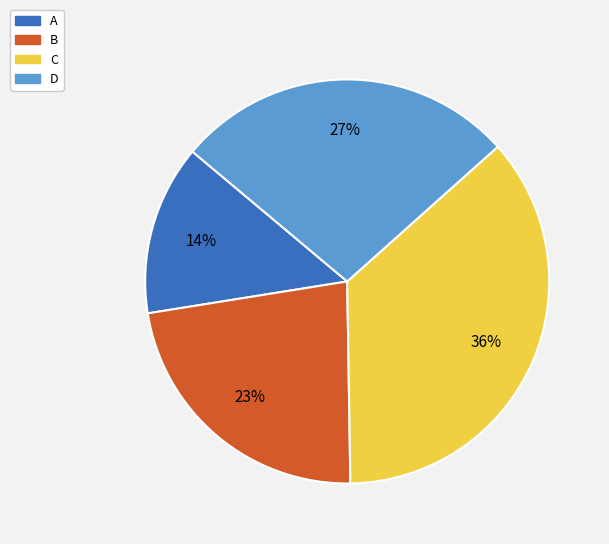

Which has a higher value, D or B?

D